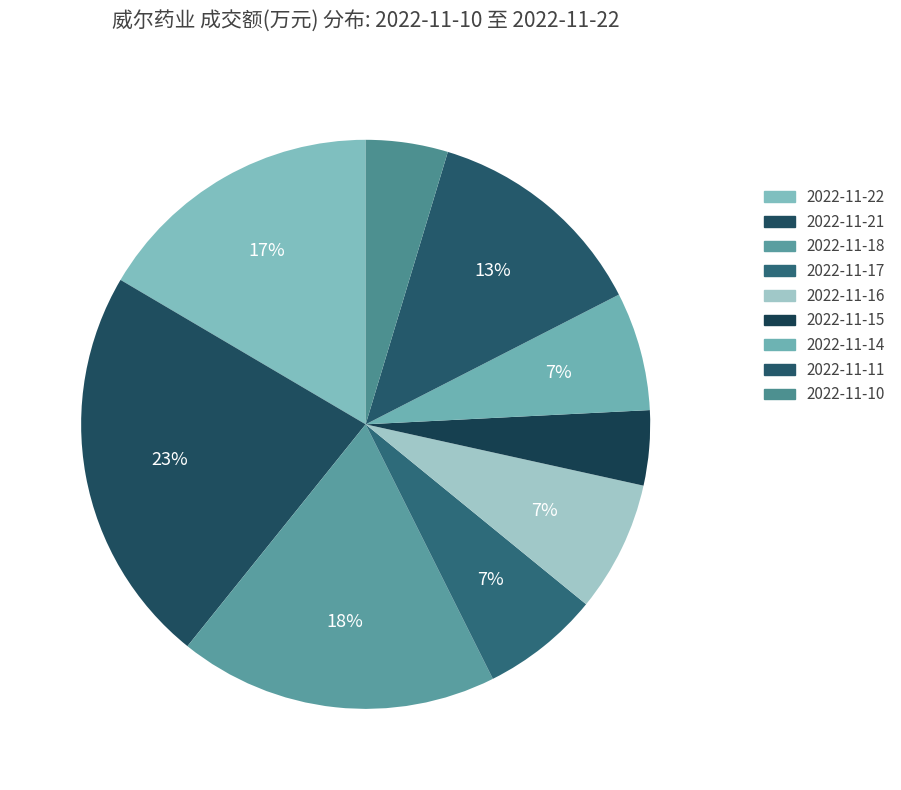

How many segments does this pie chart have?

9